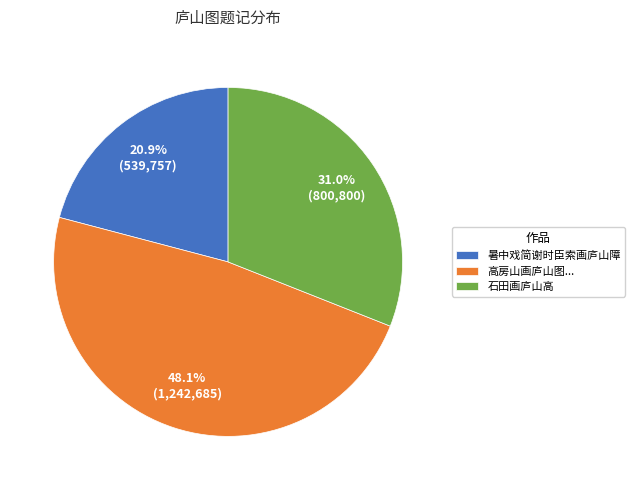

Does any single category account for the majority?

No